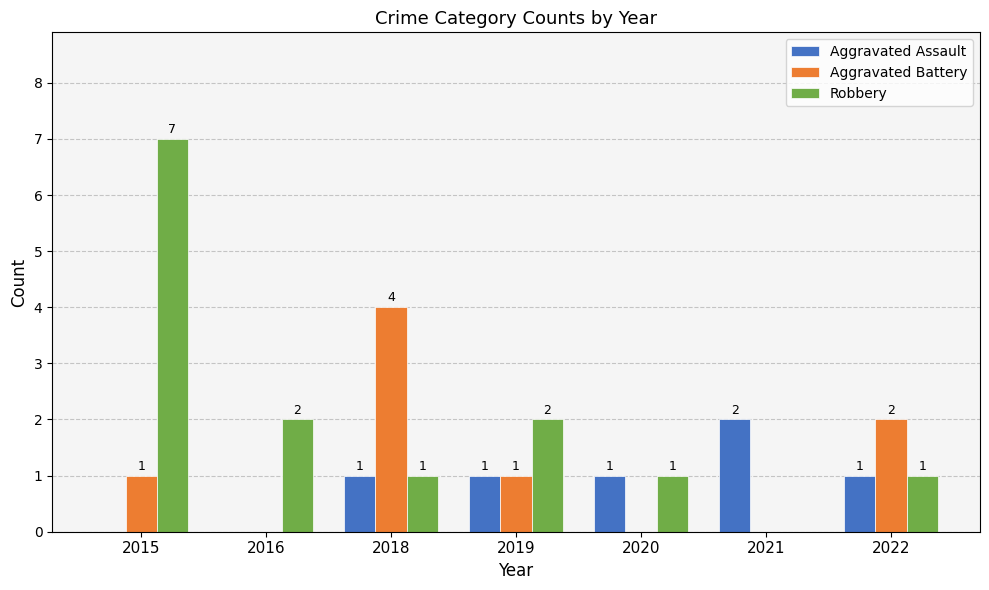

Are the bars horizontal?

No